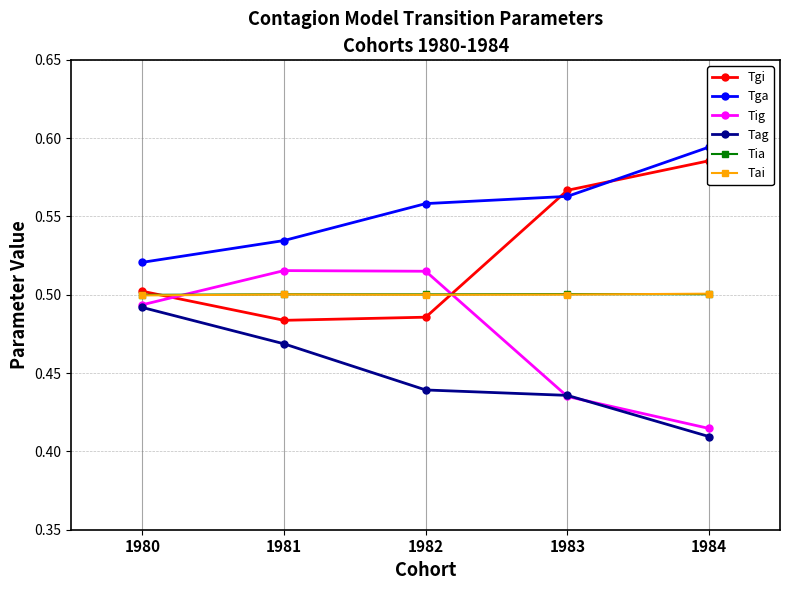

The value of Tig at 1980 is 0.2. True or false?

False